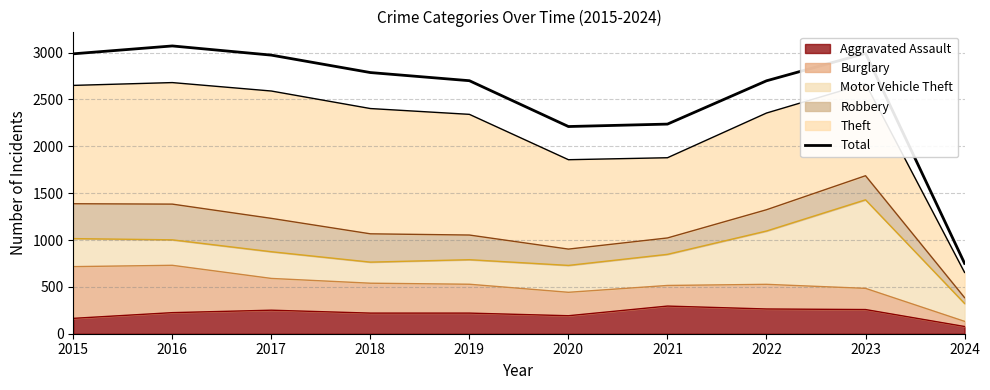

What is the difference between the maximum and minimum values?

2320